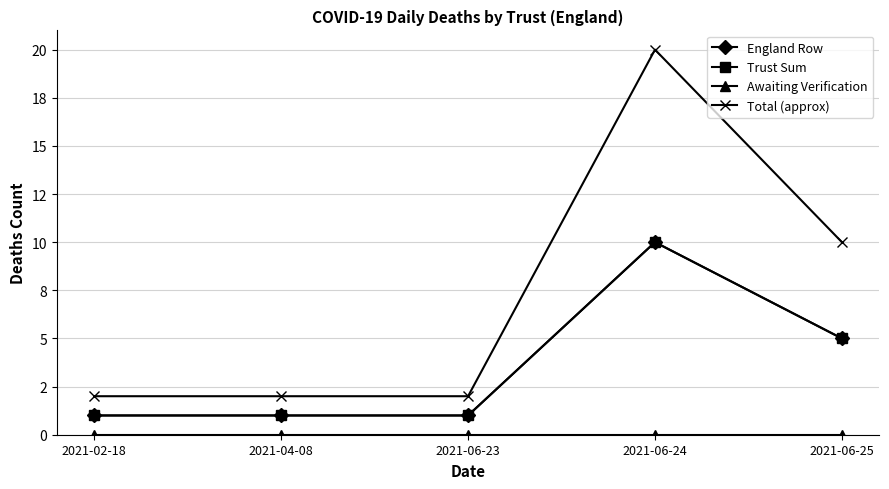

At which label does Trust Sum reach its minimum?

2021-02-18